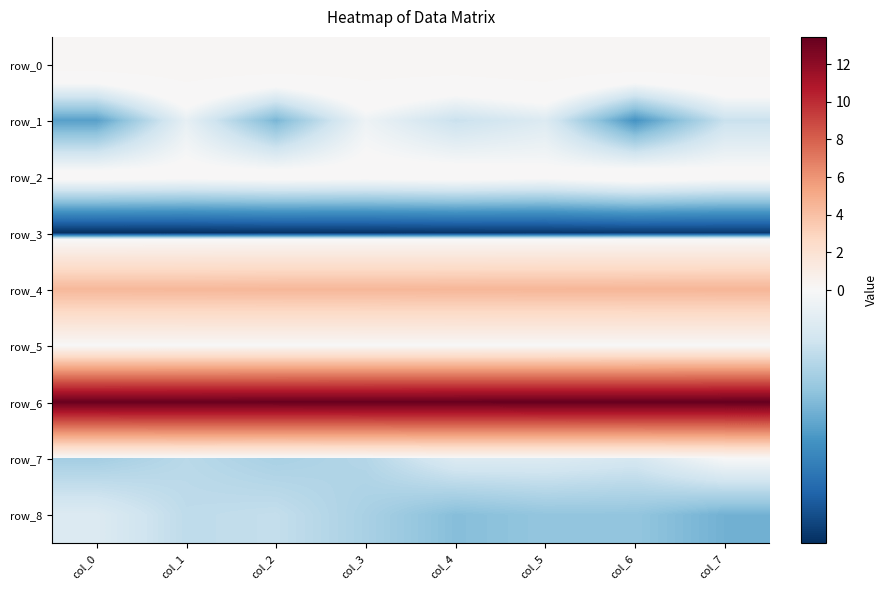

Is it true that row_2 equals 0.0 at col_7?

False